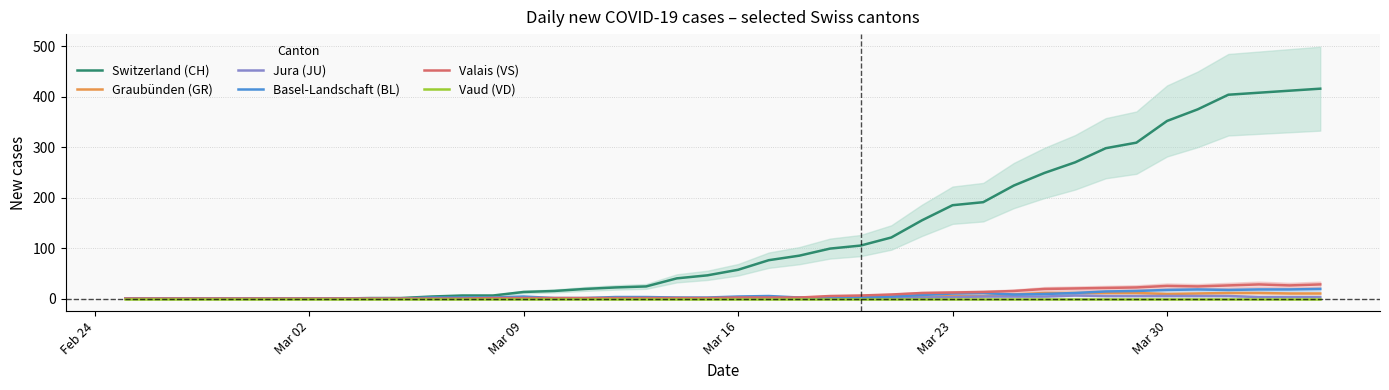

What is the maximum value for Valais (VS)?

28